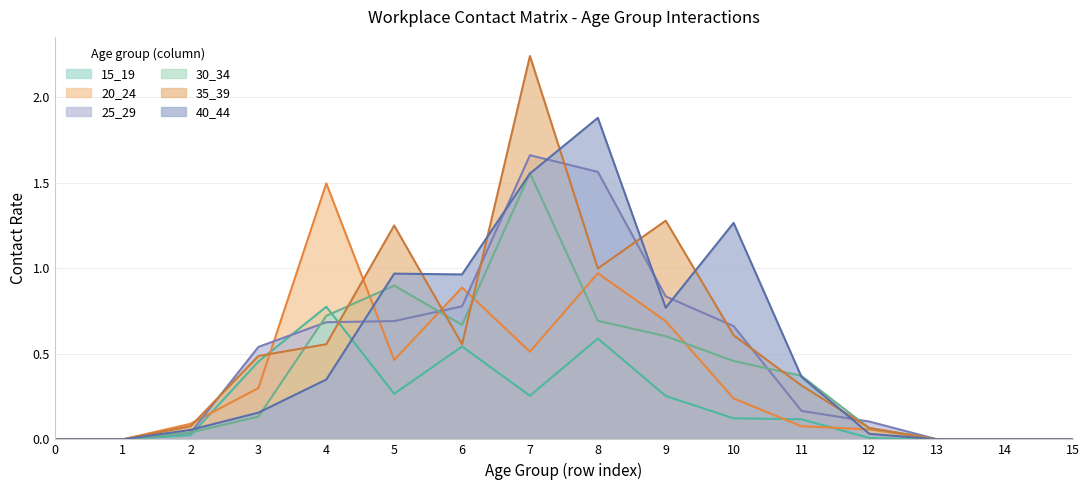

What is the sum of all 40_44 values?

8.4